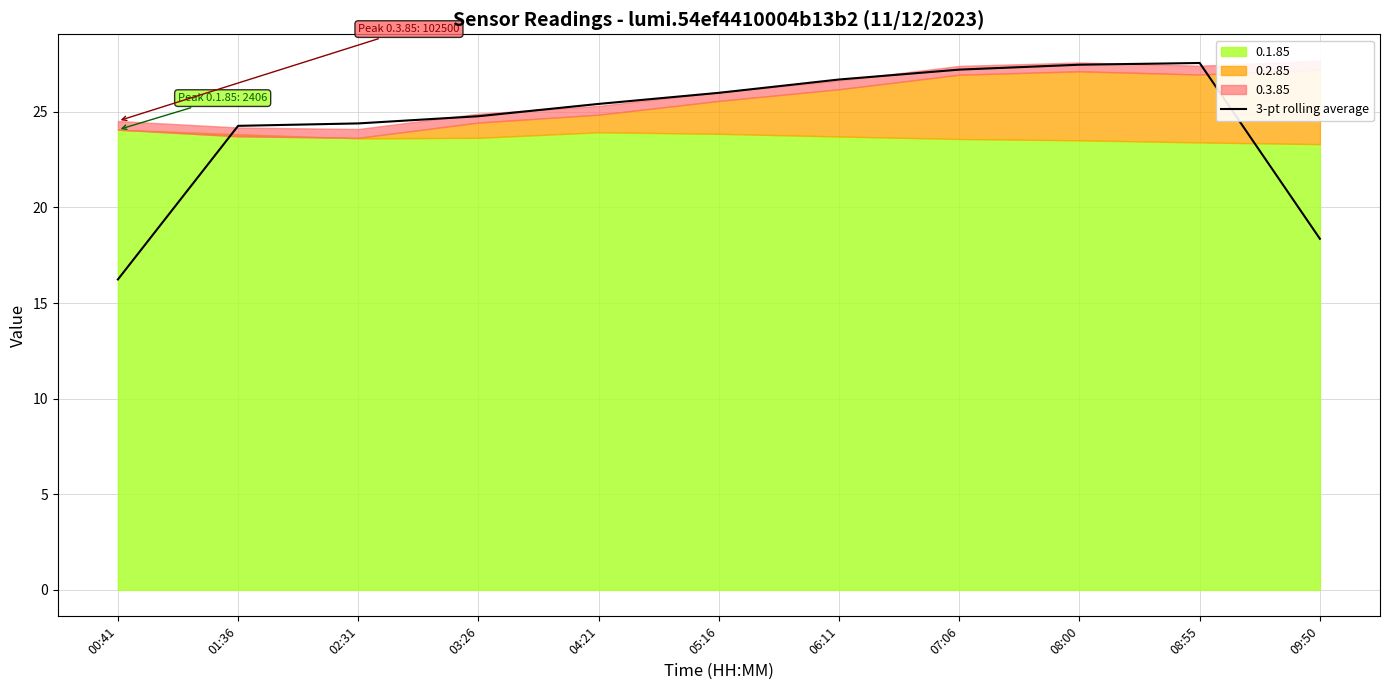

What is the label of the 7th point from the left?

06:11